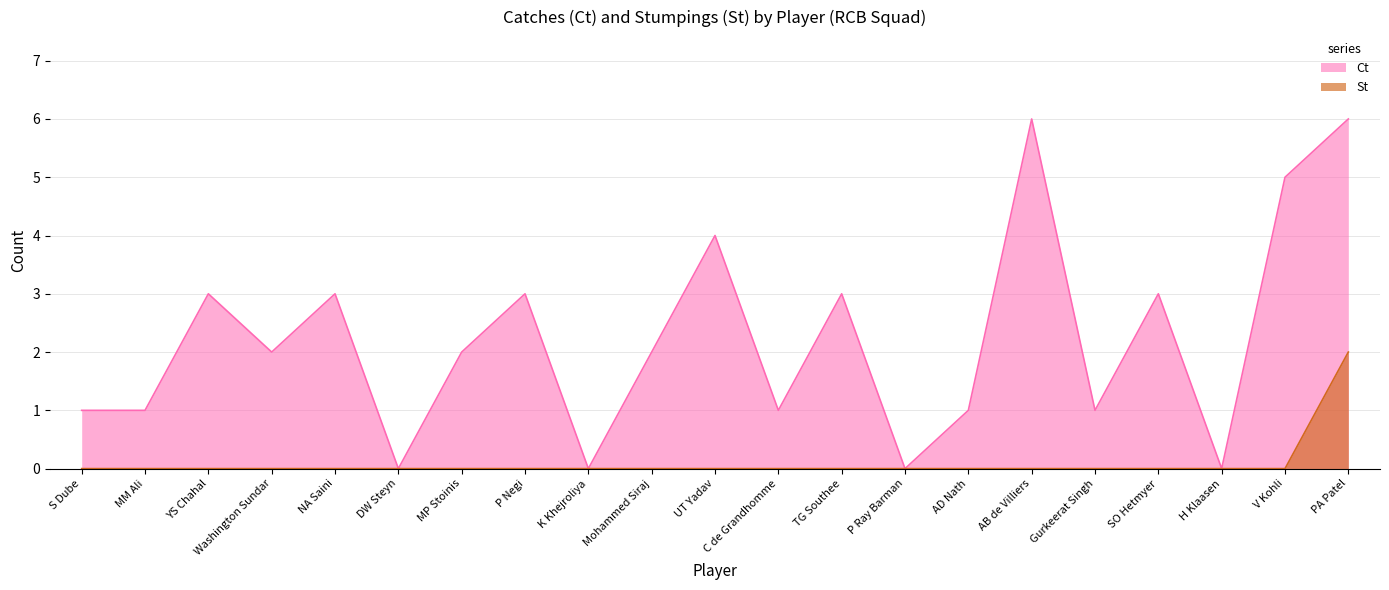

How many lines are shown in the chart?

2